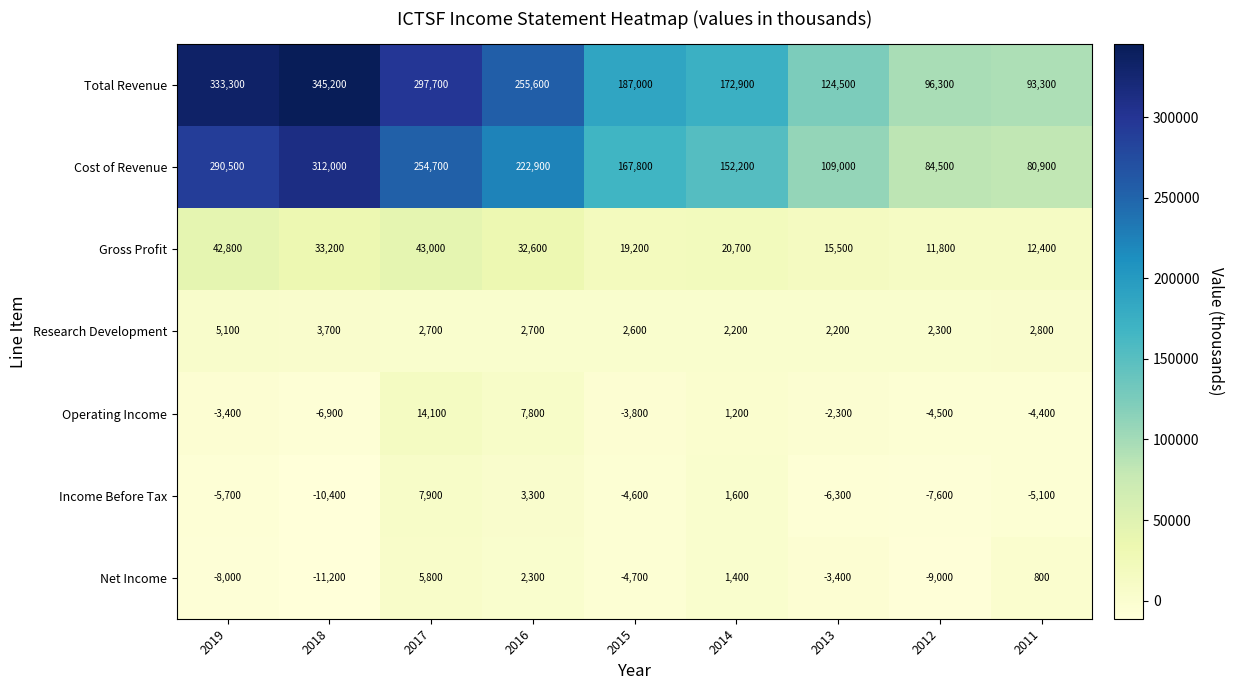

At 2019, list the series in order from largest to smallest.

Total Revenue, Cost of Revenue, Gross Profit, Research Development, Operating Income, Income Before Tax, Net Income